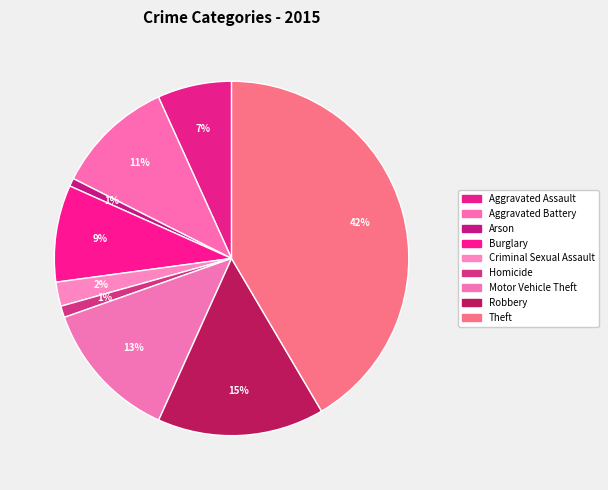

How many slices are in this pie chart?

9